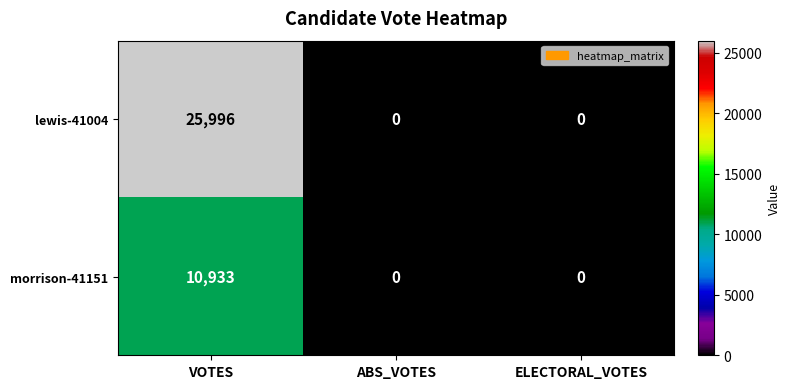

What is the sum of all lewis-41004 values?

25996